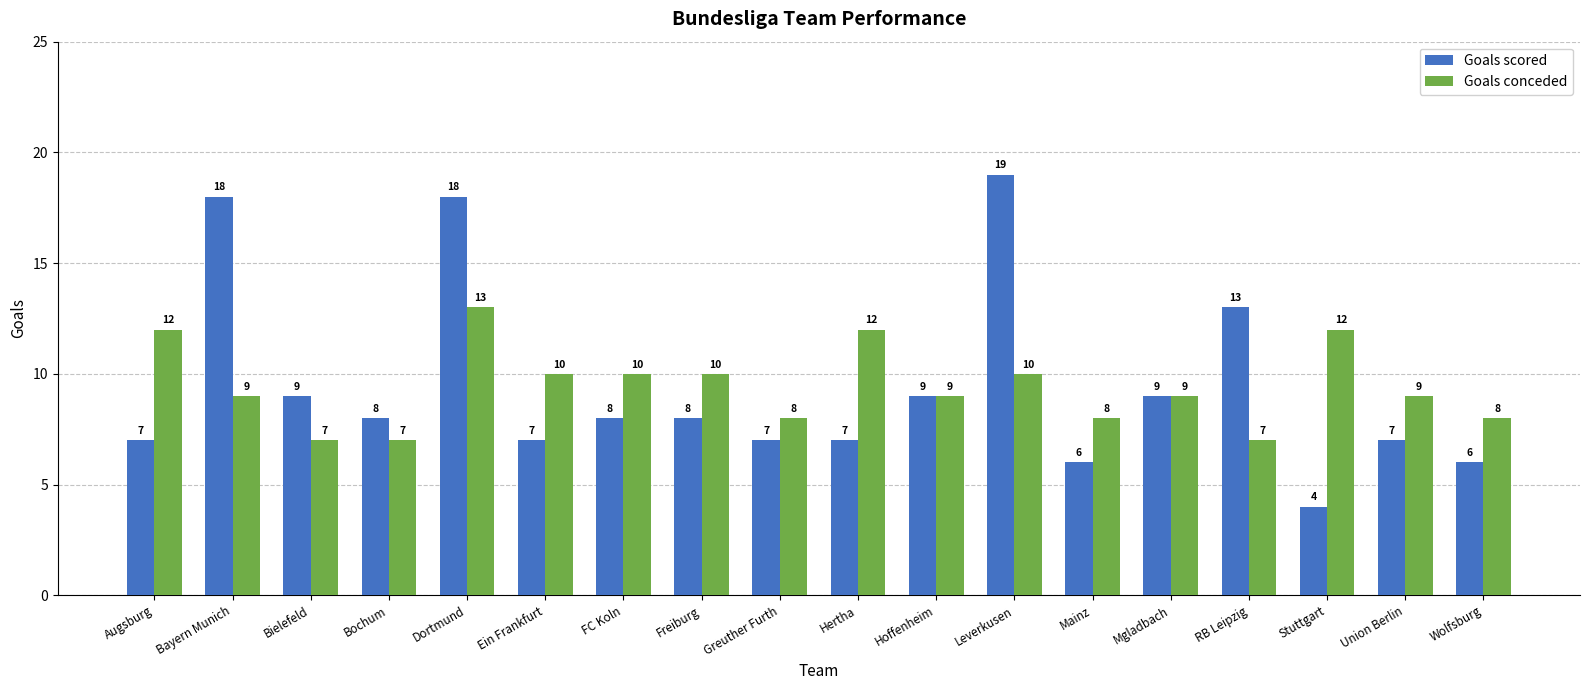

Reading right to left, what are all the values shown in this chart?

Goals scored: 6	7	4	13	9	6	19	9	7	7	8	8	7	18	8	9	18	7
Goals conceded: 8	9	12	7	9	8	10	9	12	8	10	10	10	13	7	7	9	12